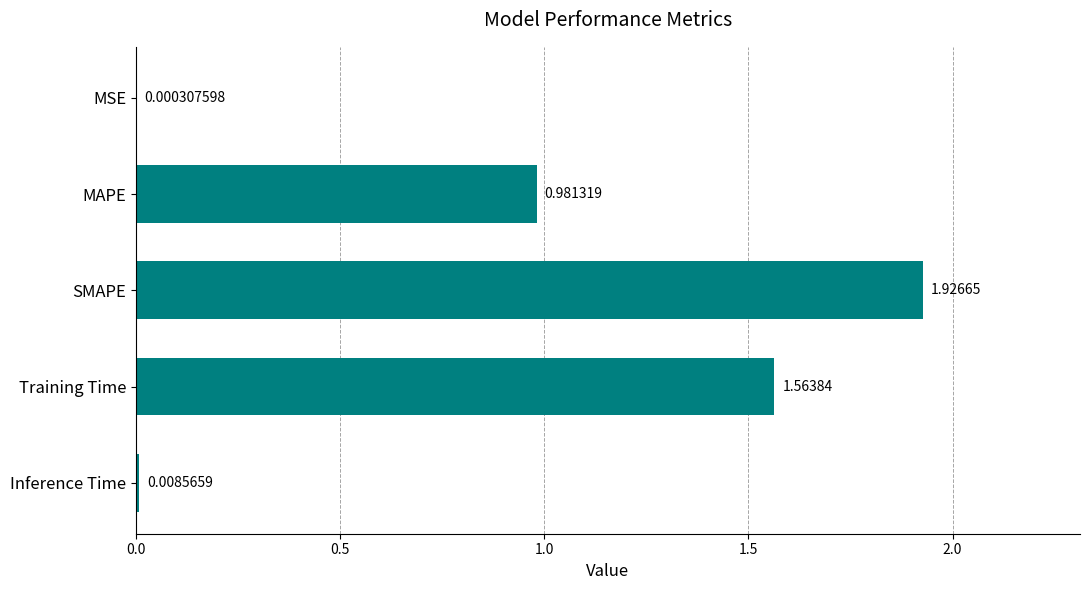

What is the change in value from Training Time to Inference Time?

-1.6